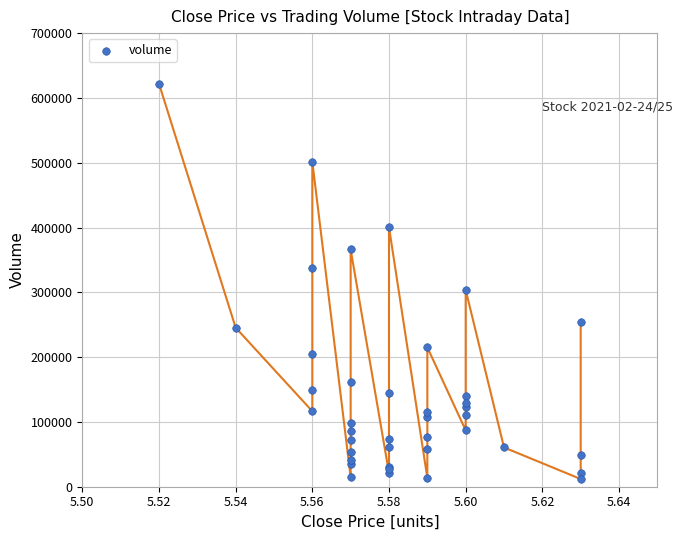

What Y value in the scatter plot is closest to 317000?

303800